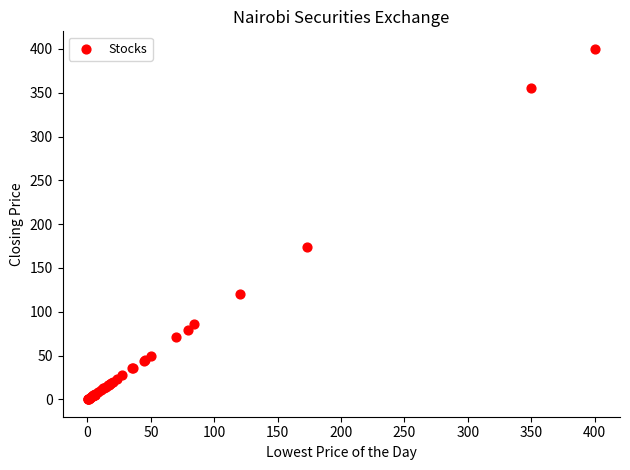

What Y value in the scatter plot is closest to 200?

173.8